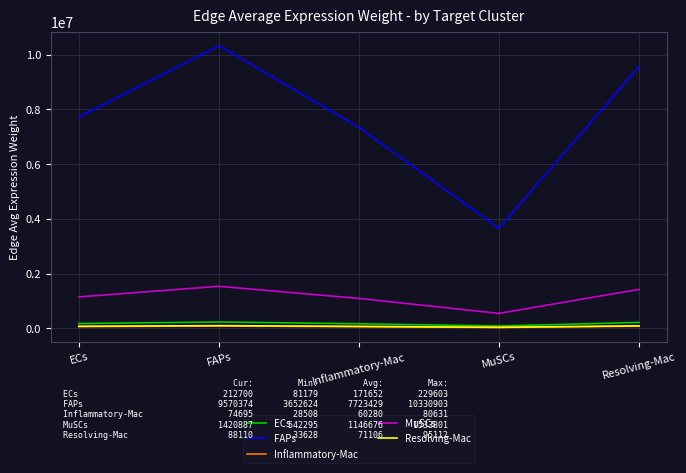

The Inflammatory-Mac series shows 60233.0 at ECs. True or false?

True